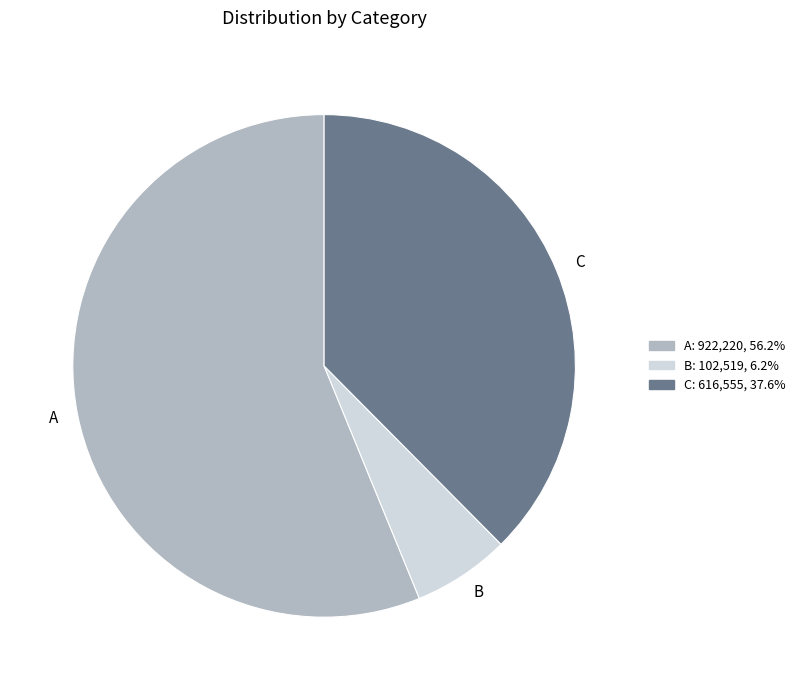

Which has a higher value, A or C?

A